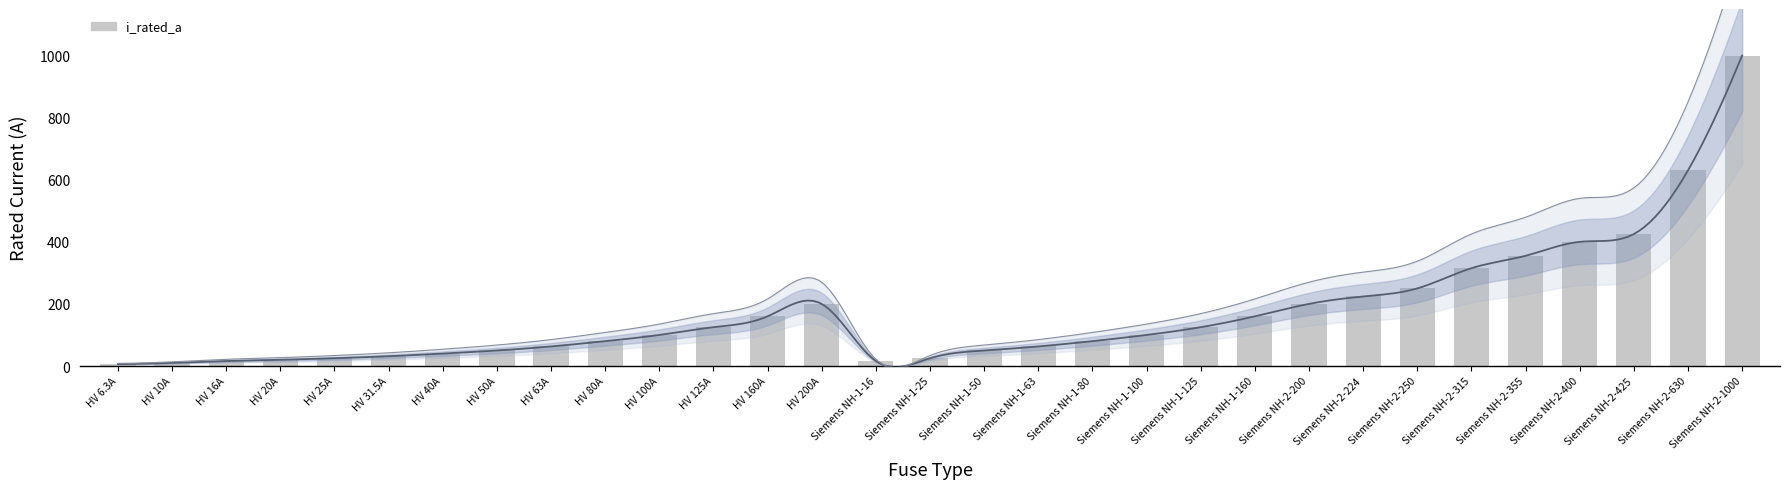

Which has a higher value, Siemens NH-2-630 or HV 160A?

Siemens NH-2-630